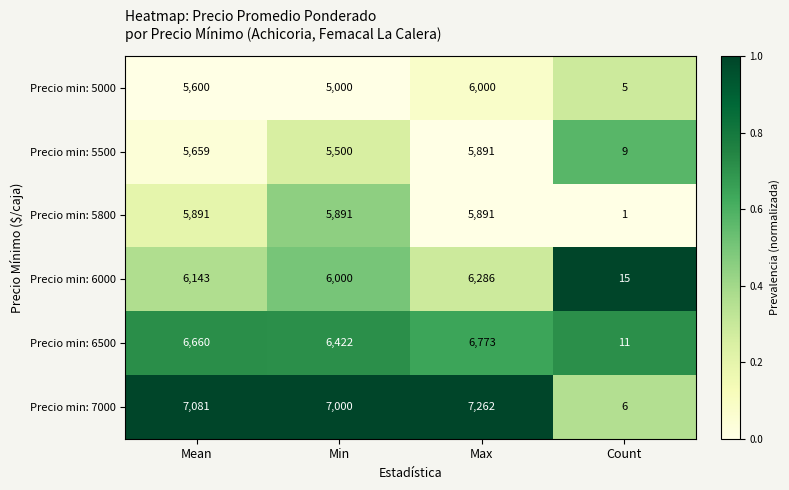

What value does the Precio min: 7000 series have at Max, to the nearest 100?

7300